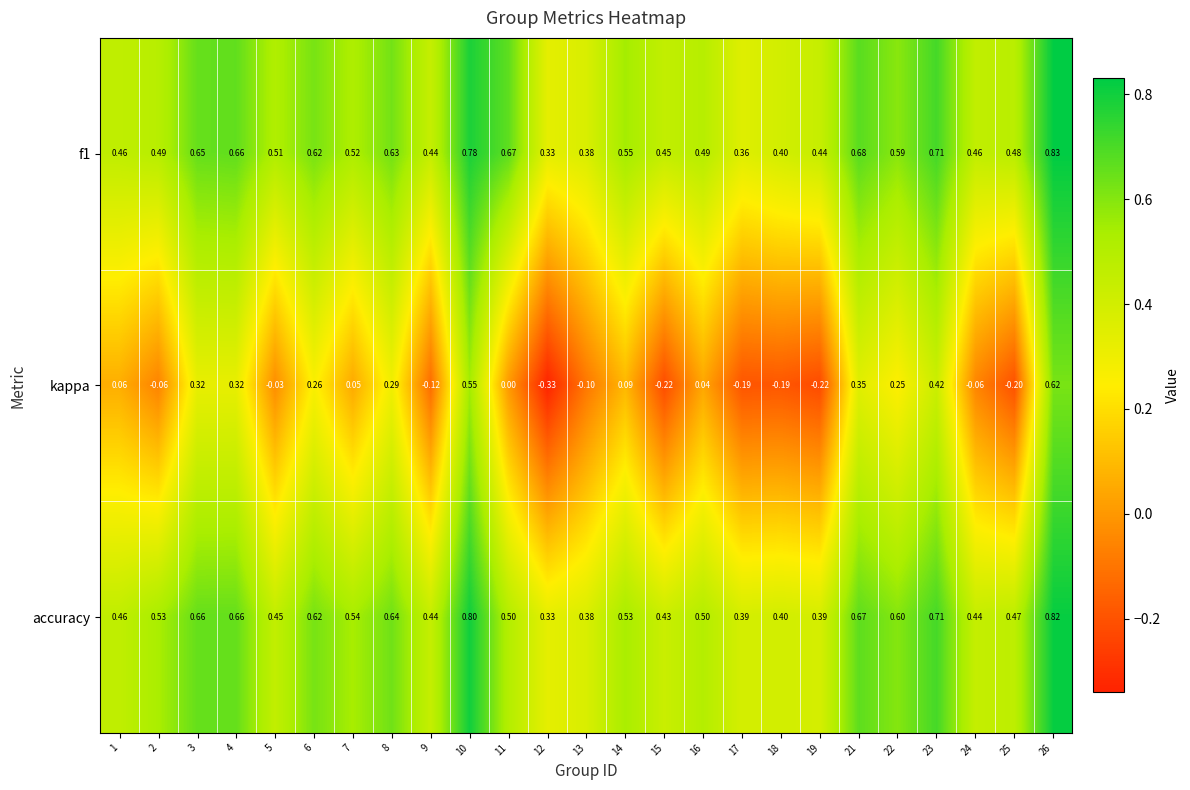

Which category has the lowest value across all series?

12